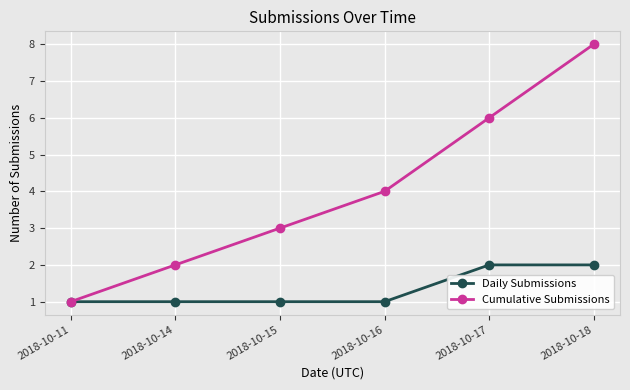

Is the value of Cumulative Submissions at 2018-10-15 greater than the value of Daily Submissions at 2018-10-16?

Yes